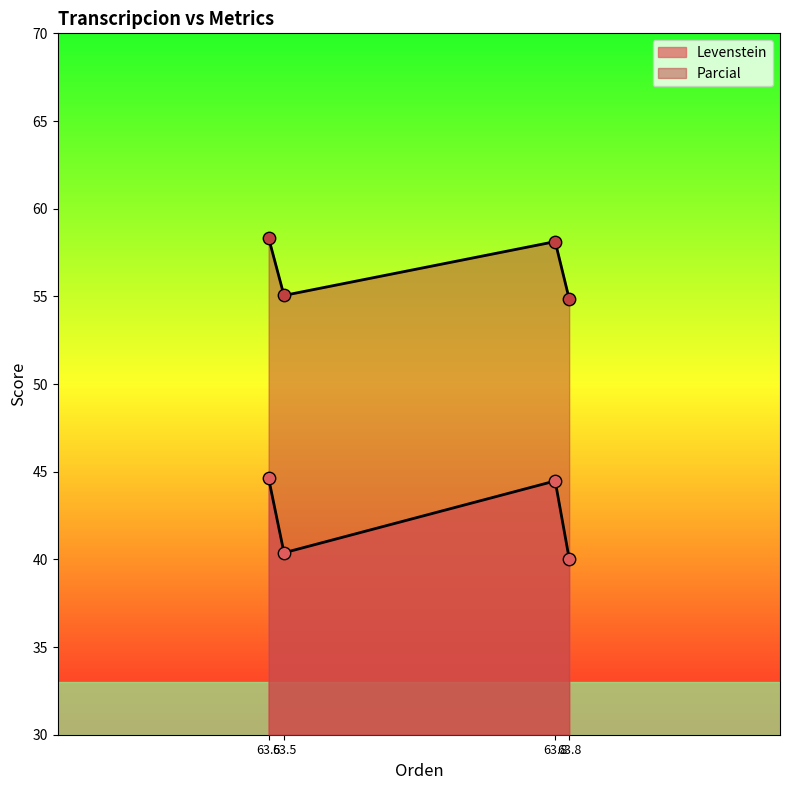

What are all the series names shown in the legend?

Levenstein, Parcial